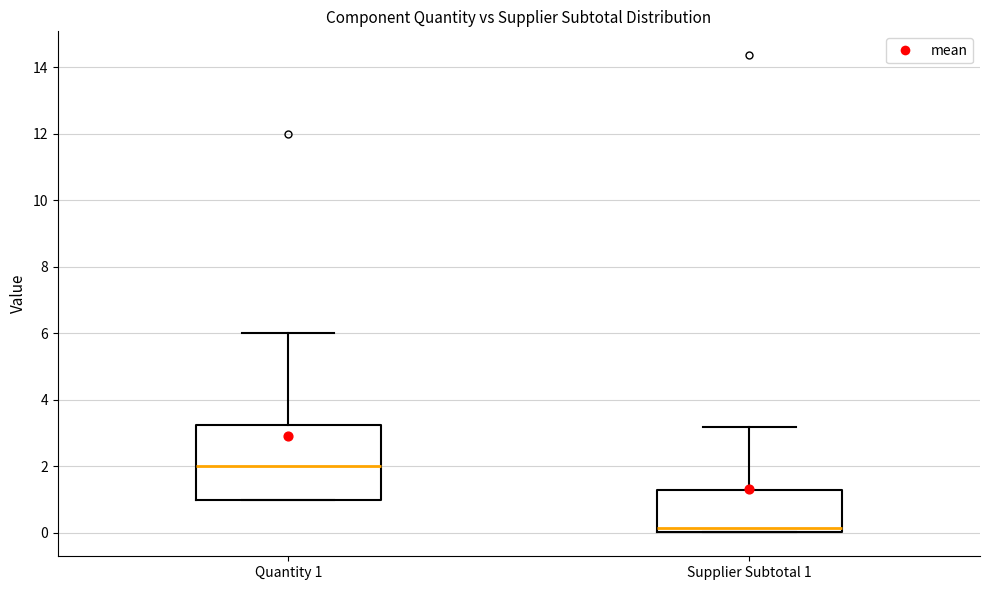

Where is the lower edge of the box for Quantity 1 on the y-axis? The values are not printed on the chart, so give them approximately, as read against the axis.

1.0